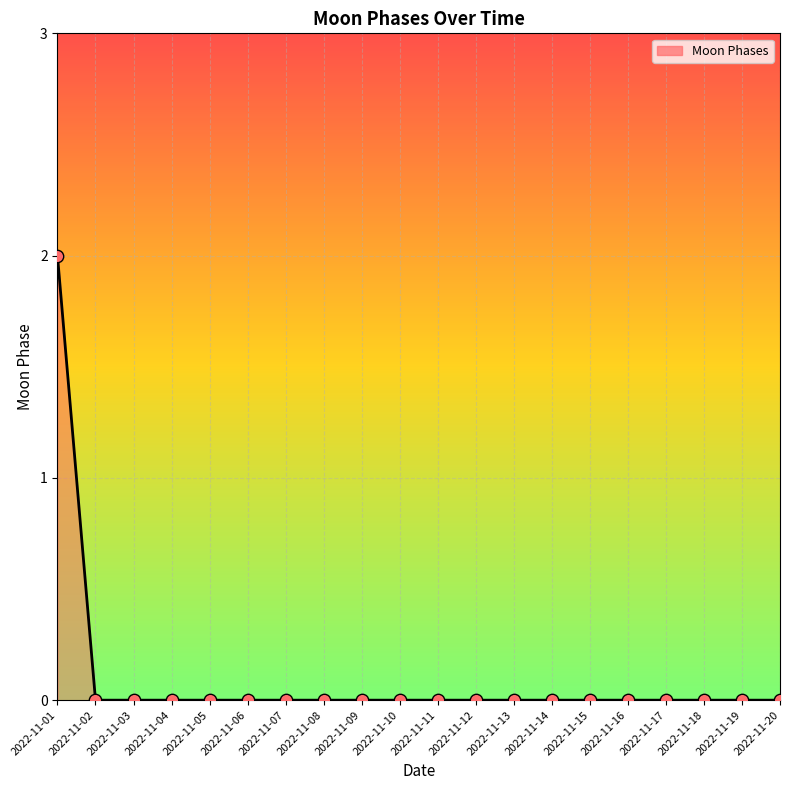

Between 2022-11-06 and 2022-11-05, which is larger?

2022-11-06